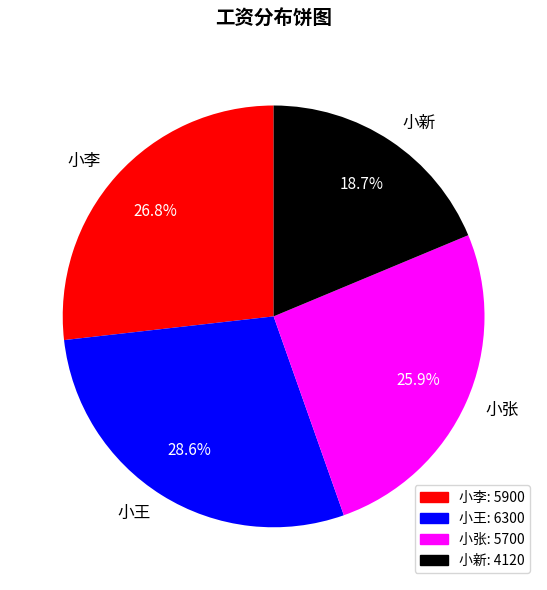

Is 小张 the majority of the pie?

No